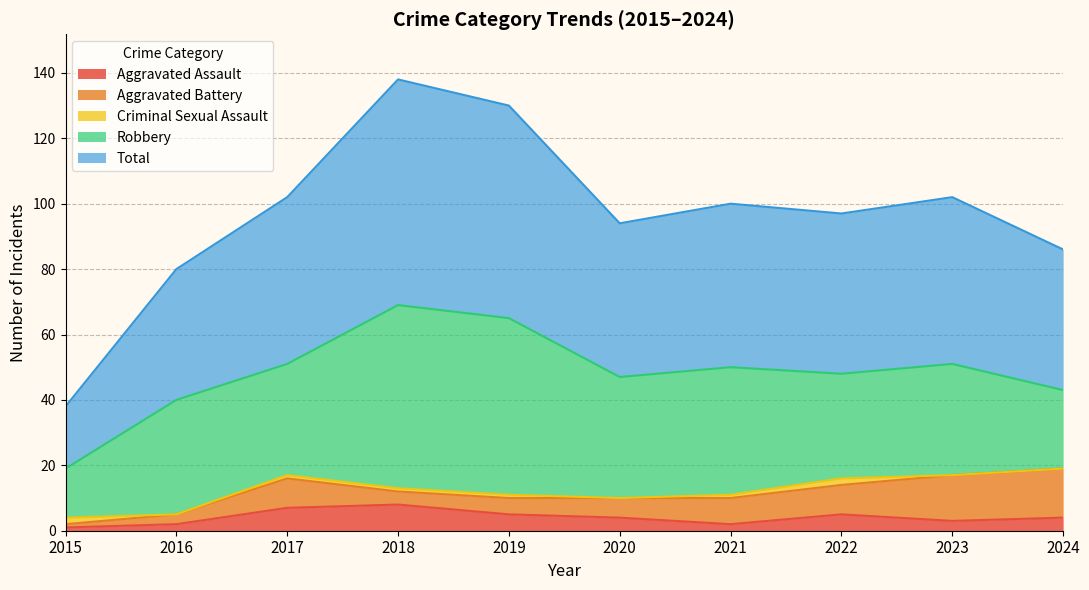

True or false: Aggravated Battery and Total cross at least once.

False